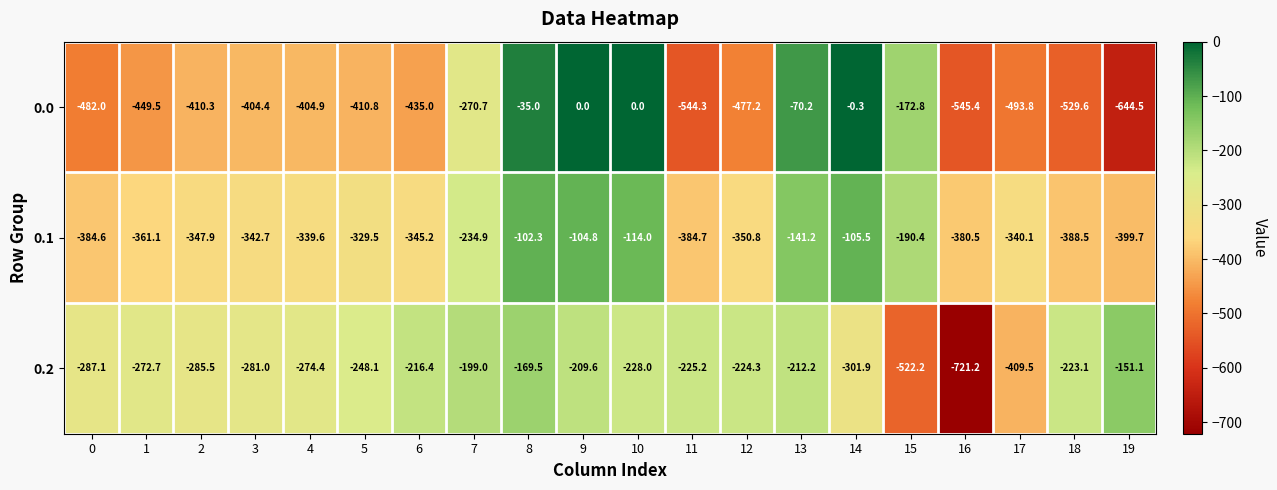

Is it true that 0.1 equals -347.9 at 2?

True